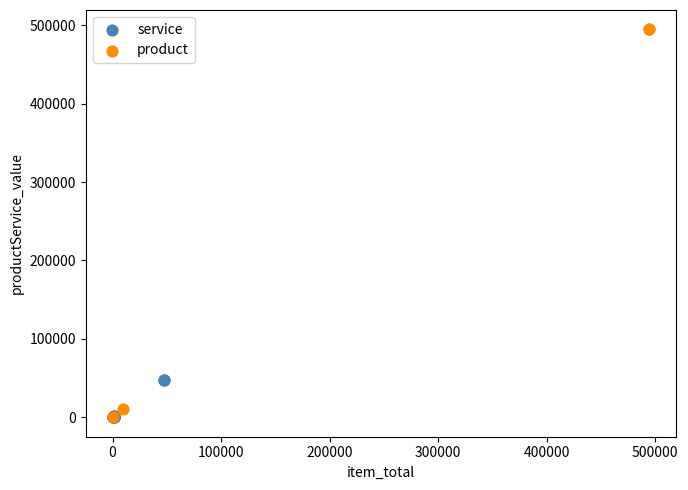

Which series has the largest Y range (max minus min)?

product